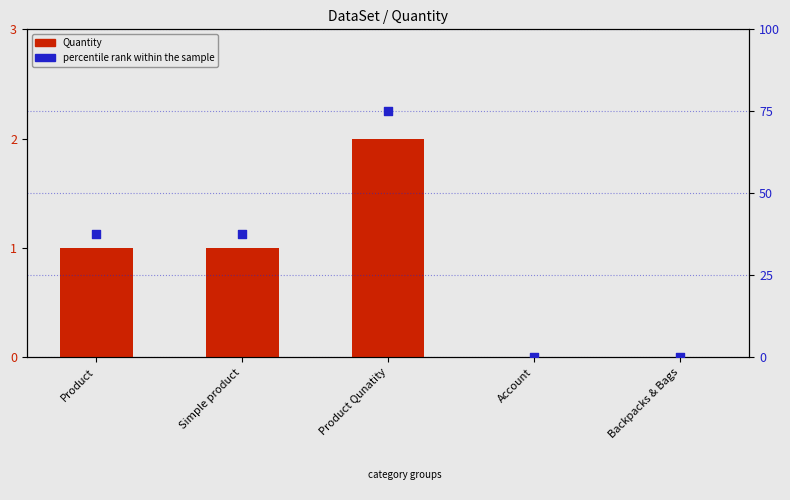

At how many categories does at least one series exceed 7?

3